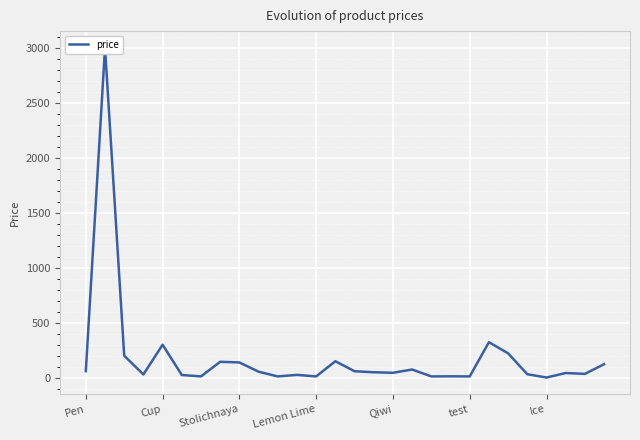

Read the value at 9.

55.0